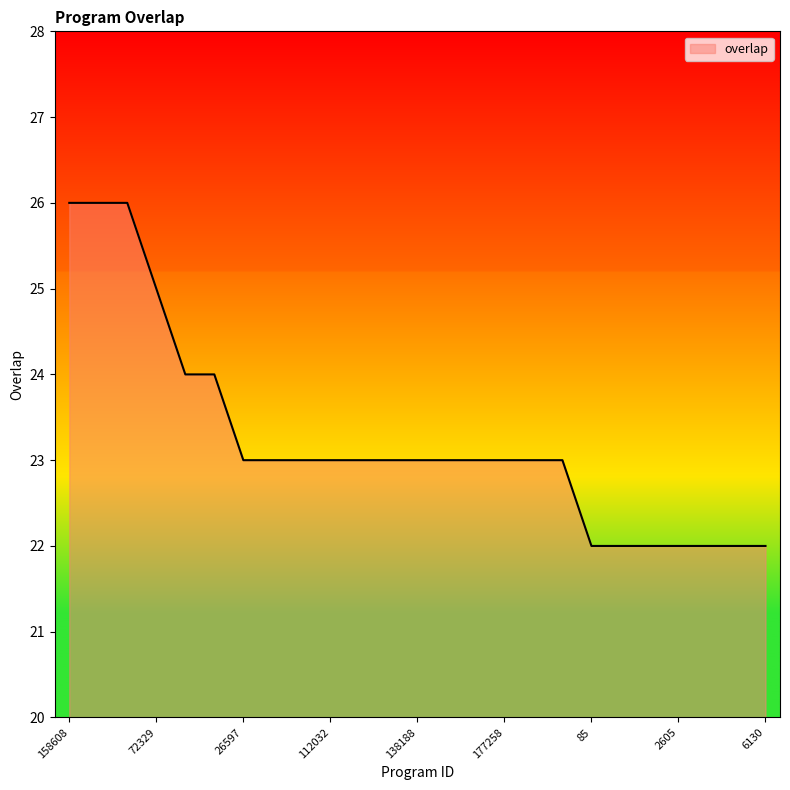

What is the smallest value displayed?

22